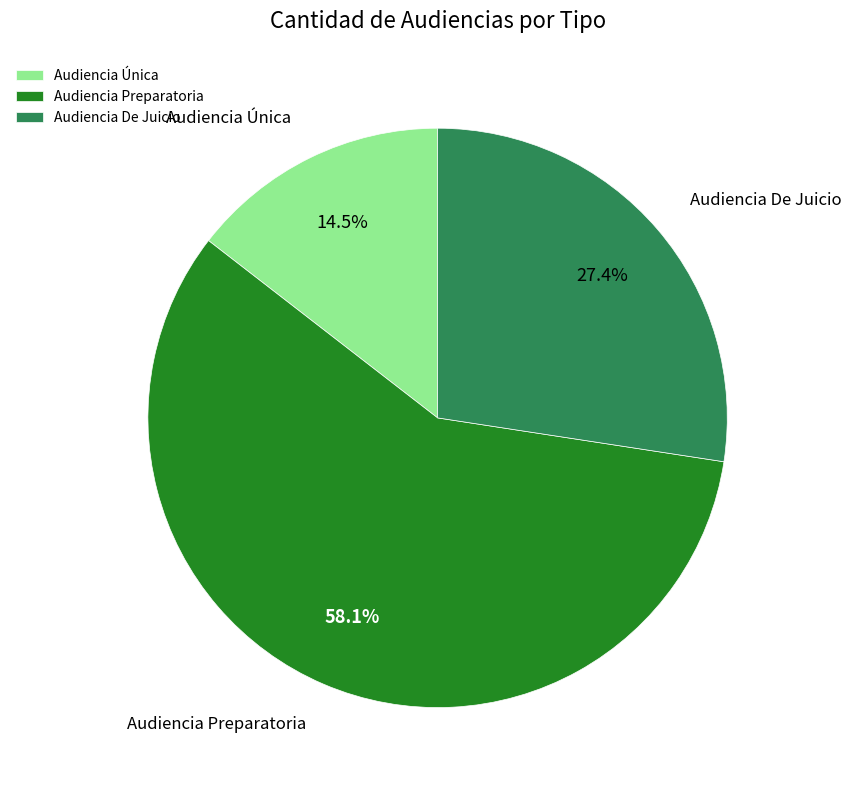

What percentage do Audiencia Preparatoria and Audiencia De Juicio together represent?

85.5%